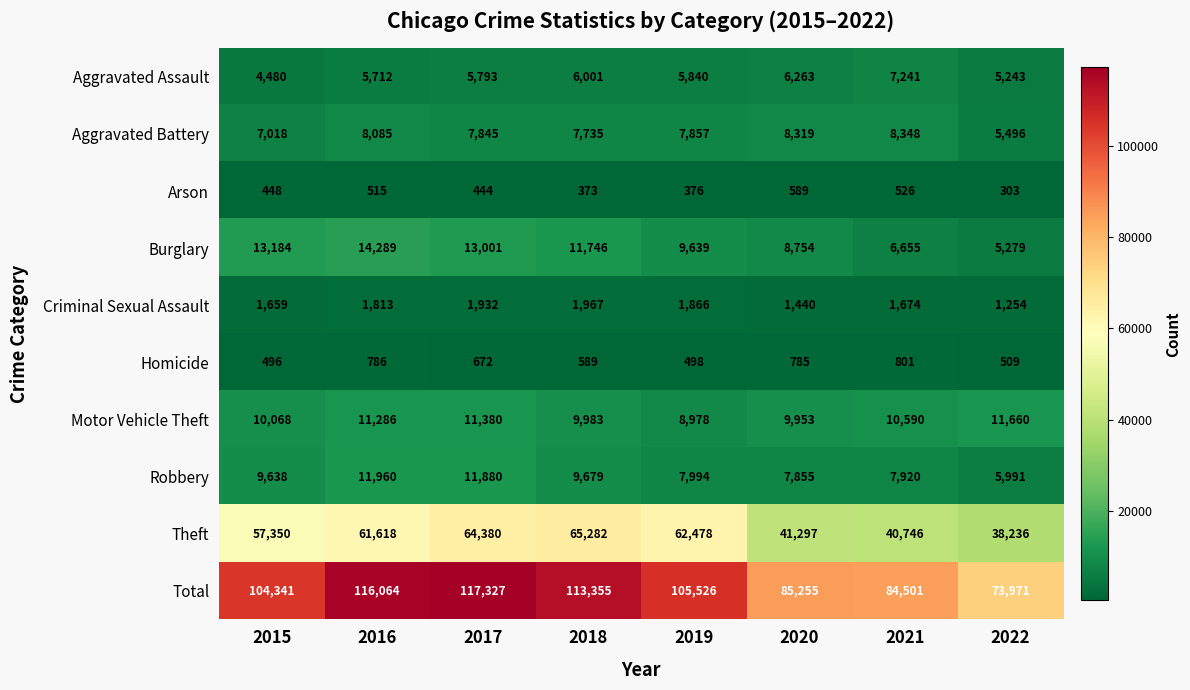

What is the total value across all series at 2022?

147942